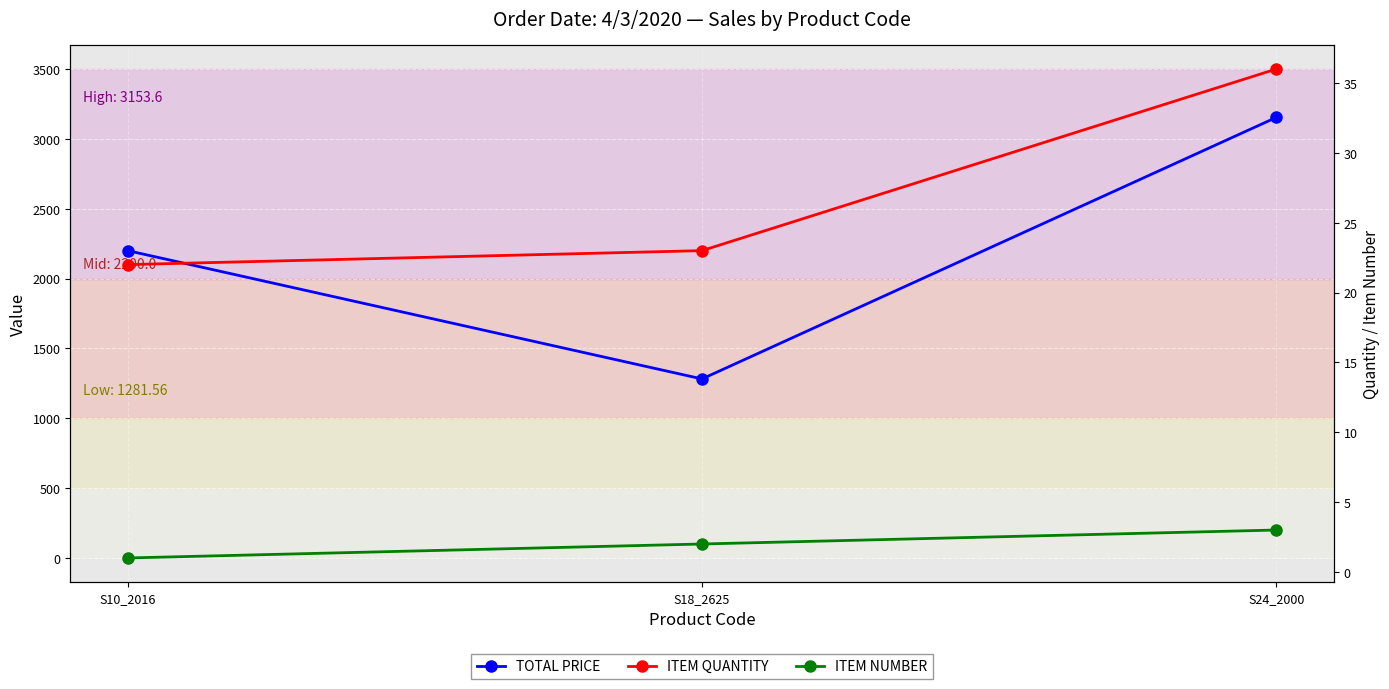

At how many categories does at least one series exceed 2125?

2